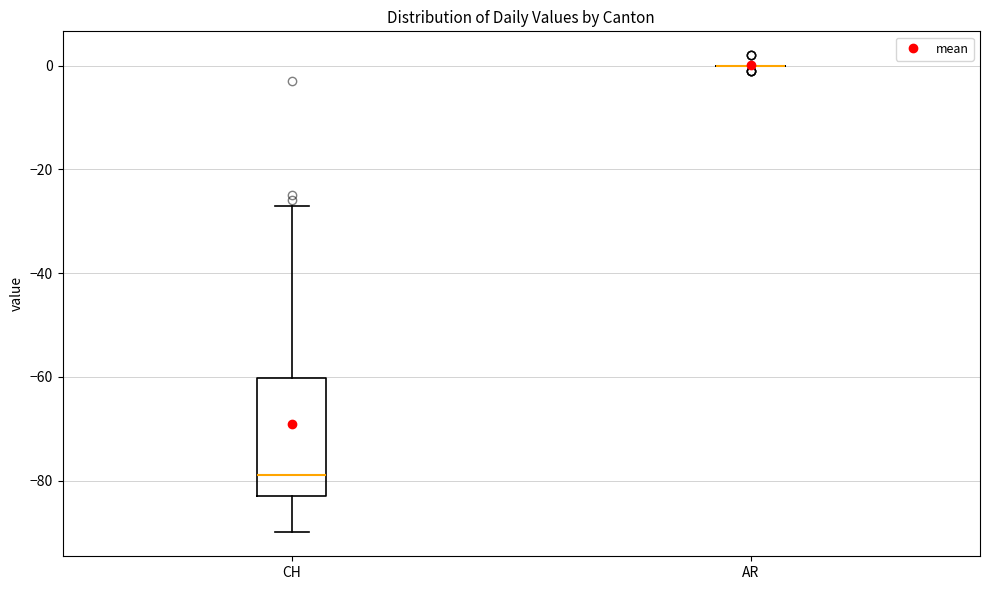

Reading left to right, read every box against the y-axis: the position of its median line, the range the box covers, and the ends of its whiskers. The values are not printed on the chart, so give them approximately, as read against the axis.

CH: median -78, box -82 to -60, whiskers -90 to -26
AR: box collapsed to a line at 0, whiskers 0 to 0